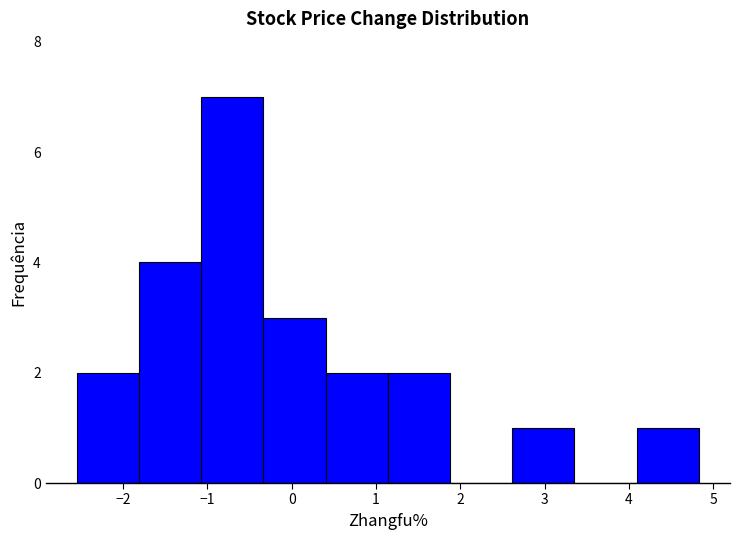

Reading left to right, list every bar in this chart as the range it spans on the x-axis followed by its height. Neither the bar edges nor the heights are printed on the chart, so give them approximately, as read against the axes.

-2.5 to -1.8: 2
-1.8 to -1.1: 4
-1.1 to -0.3: 7
-0.3 to 0.4: 3
0.4 to 1.1: 2
1.1 to 1.9: 2
1.9 to 2.6: 0
2.6 to 3.4: 1
3.4 to 4.1: 0
4.1 to 4.8: 1